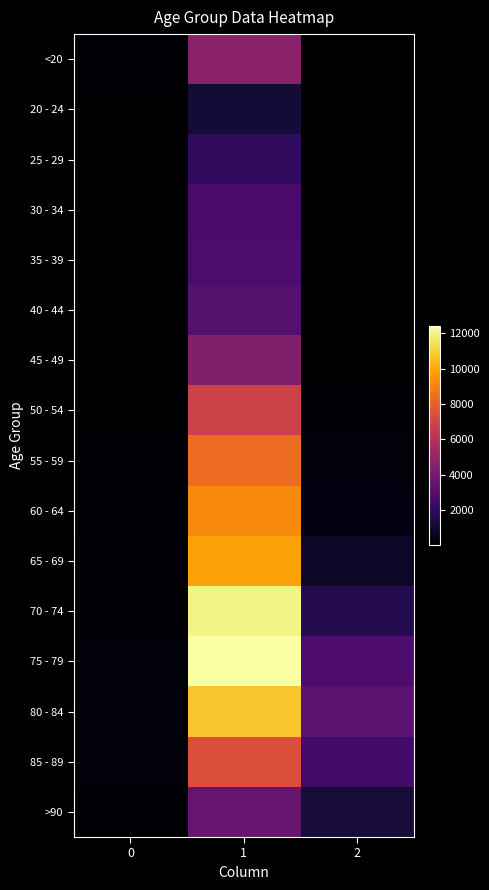

Reading left to right, extract all data points from this chart.

<20: 0=77	1=4641	2=18
20 - 24: 0=5	1=1191	2=4
25 - 29: 0=14	1=2038	2=3
30 - 34: 0=27	1=2765	2=17
35 - 39: 0=17	1=2814	2=18
40 - 44: 0=20	1=3078	2=24
45 - 49: 0=23	1=4396	2=47
50 - 54: 0=39	1=6803	2=126
55 - 59: 0=59	1=8400	2=227
60 - 64: 0=84	1=9236	2=426
65 - 69: 0=137	1=9883	2=850
70 - 74: 0=153	1=12018	2=1690
75 - 79: 0=220	1=12434	2=2848
80 - 84: 0=209	1=10764	2=3273
85 - 89: 0=206	1=7417	2=2548
>90: 0=93	1=3604	2=1224